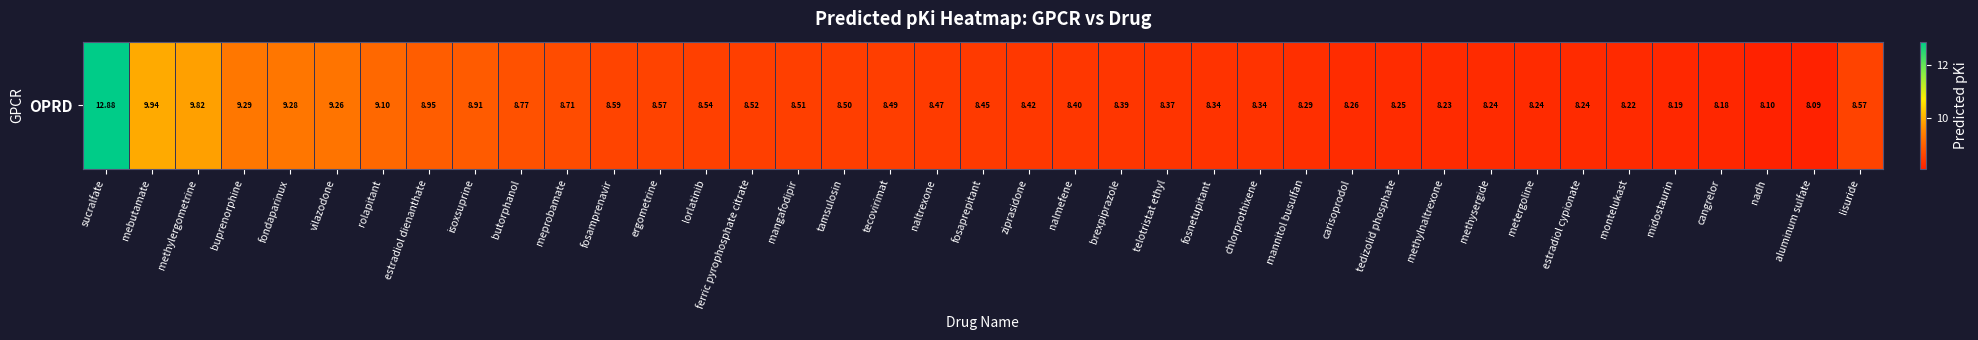

List the labels in order of value, largest first.

sucralfate, mebutamate, methylergometrine, buprenorphine, fondaparinux, vilazodone, rolapitant, estradiol dienanthate, isoxsuprine, butorphanol, meprobamate, fosamprenavir, ergometrine, lisuride, lorlatinib, ferric pyrophosphate citrate, mangafodipir, tamsulosin, tecovirimat, naltrexone, fosaprepitant, ziprasidone, nalmefene, brexpiprazole, telotristat ethyl, fosnetupitant, chlorprothixene, mannitol busulfan, carisoprodol, tedizolid phosphate, methysergide, metergoline, estradiol cypionate, methylnaltrexone, montelukast, midostaurin, cangrelor, nadh, aluminum sulfate